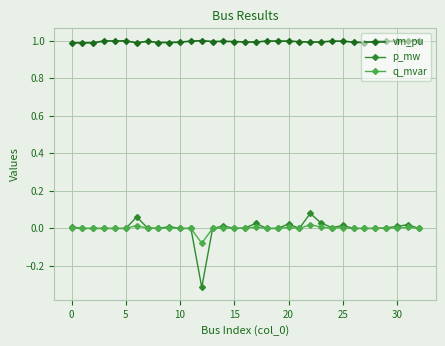

What is the value of the vm_pu point at the 8th from the left?

1.0